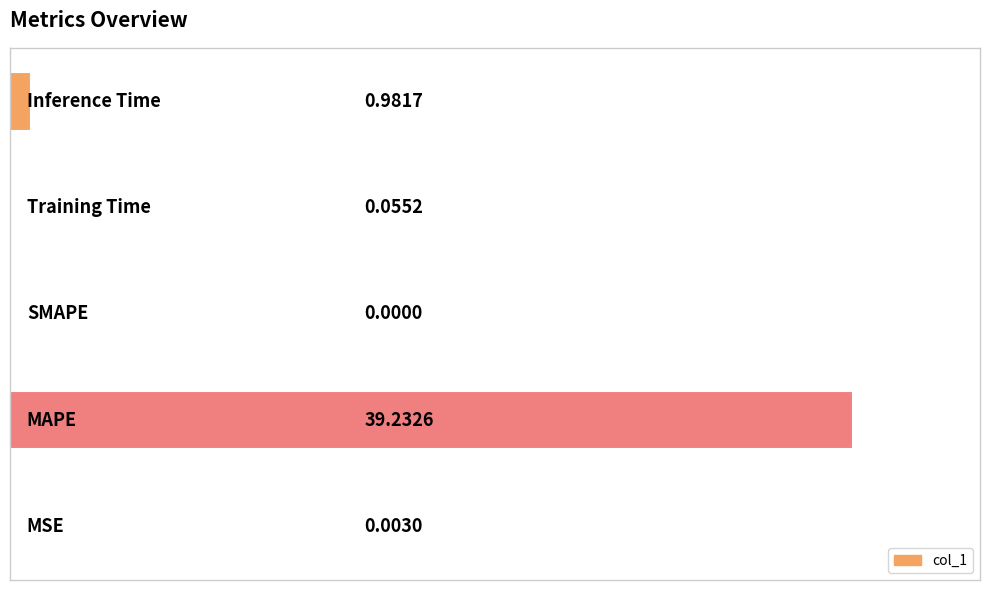

What is the sum of all values?

40.3